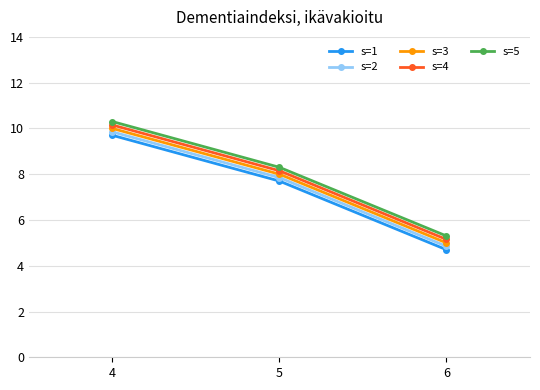

What is the difference between the s=2 values at 5 and 4?

2.0